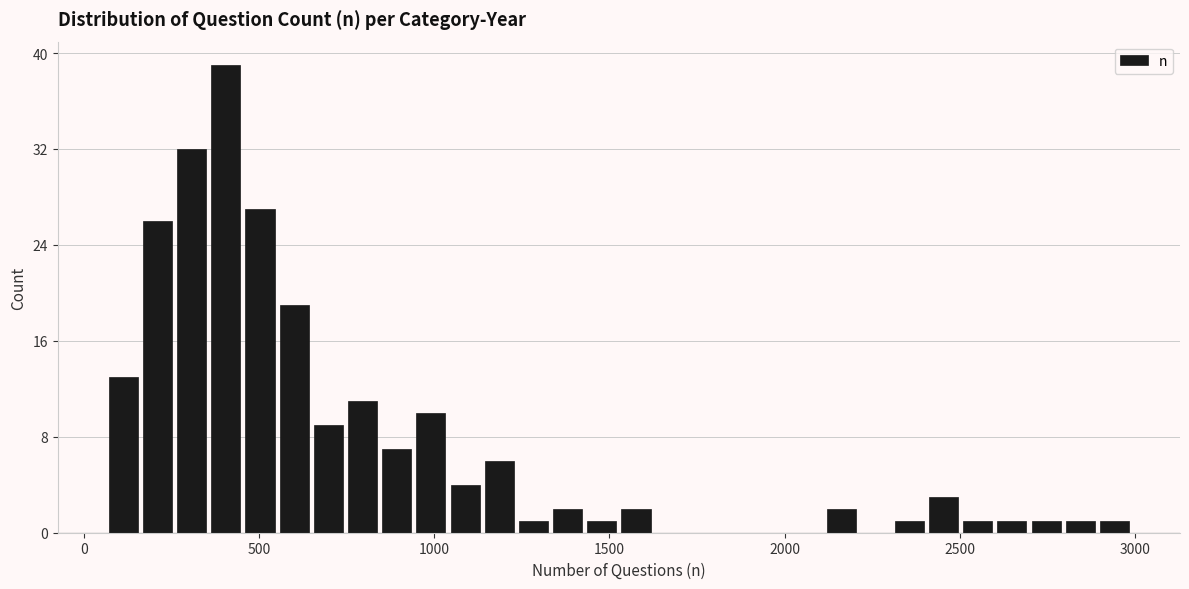

Around what value on the x-axis is the tallest bar? Give the approximate position of its centre, as read against the axis.

400